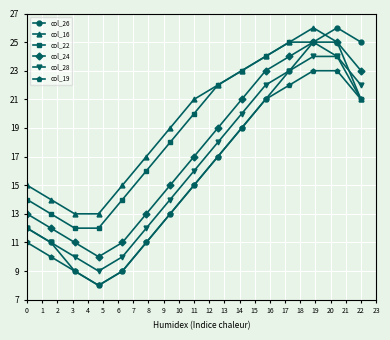

What is the smallest value displayed?

8